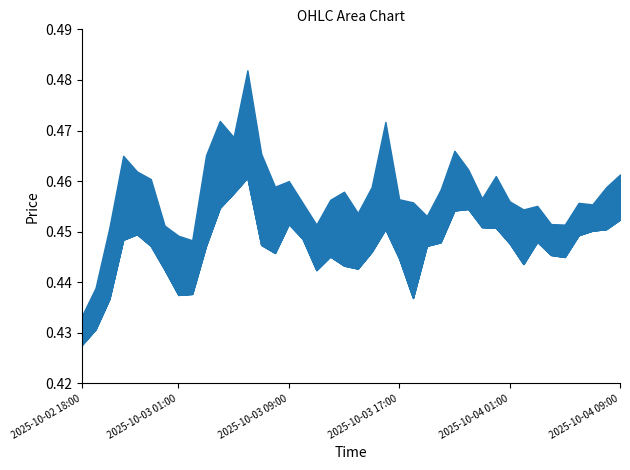

True or false: low and close cross at least once.

False